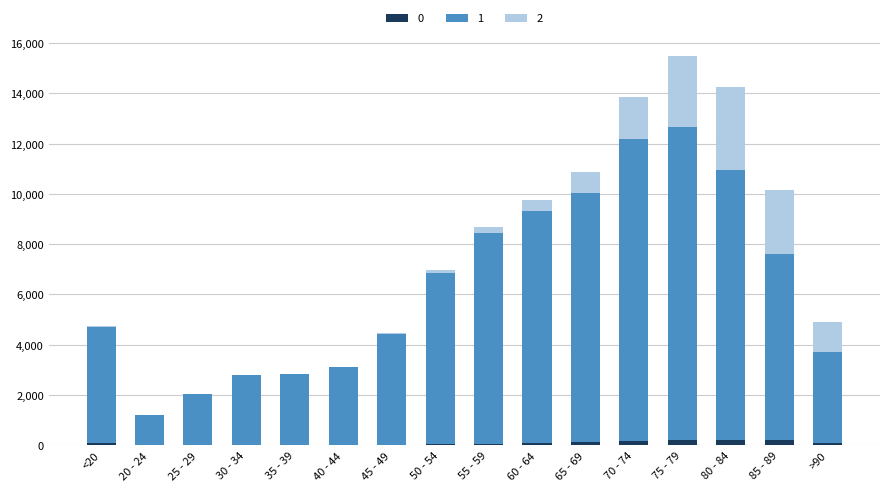

At which category is the sum across all series the highest?

75 - 79